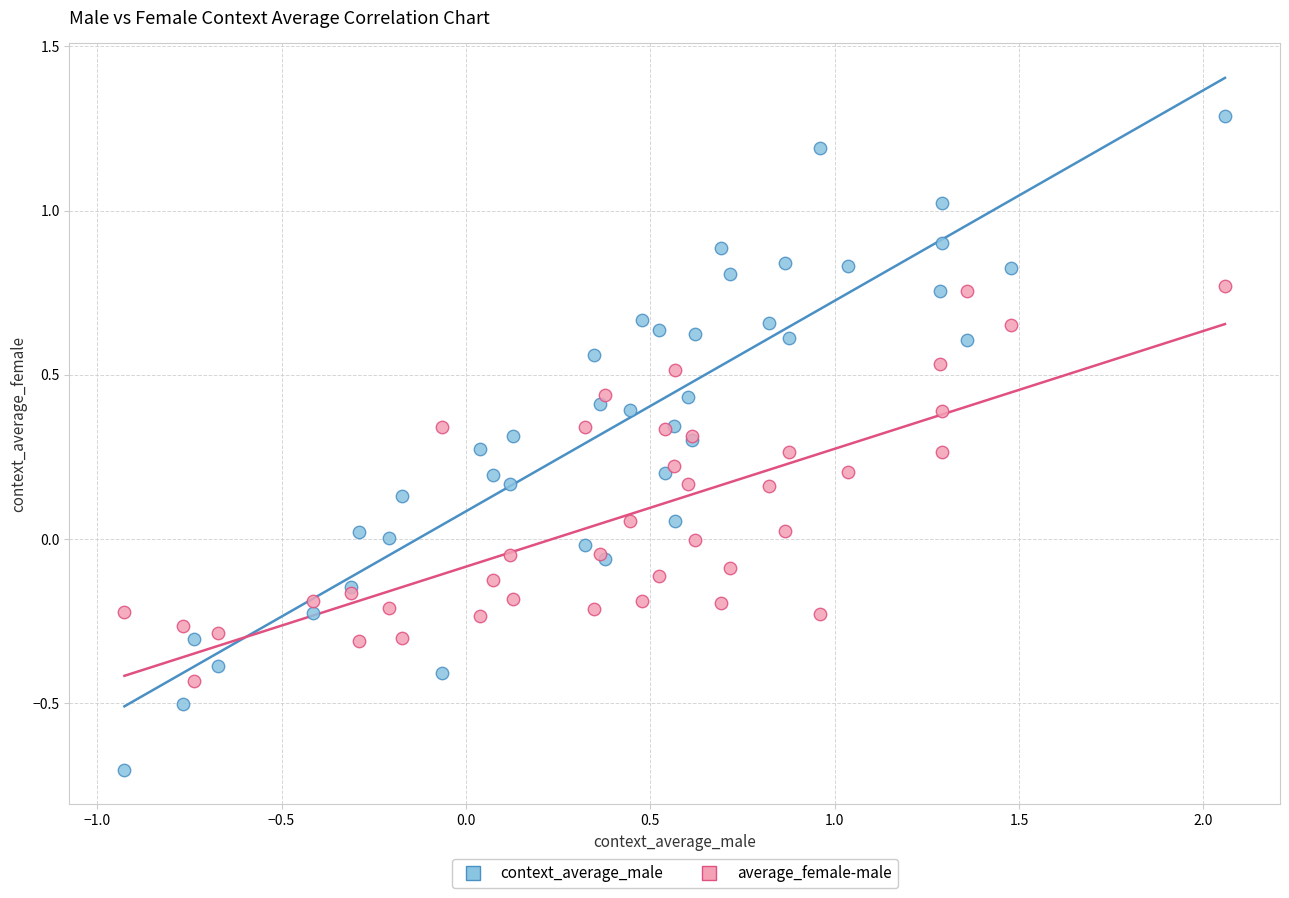

Which series contains the highest Y value?

context_average_male